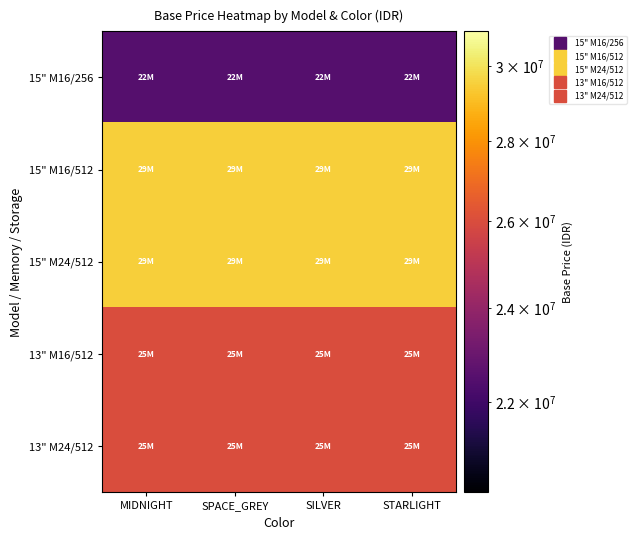

Reading left to right, what are all the values shown in this chart?

15" M16/256: MIDNIGHT=22499000	SPACE_GREY=22499000	SILVER=22499000	STARLIGHT=22499000
15" M16/512: MIDNIGHT=29499000	SPACE_GREY=29499000	SILVER=29499000	STARLIGHT=29499000
15" M24/512: MIDNIGHT=29499000	SPACE_GREY=29499000	SILVER=29499000	STARLIGHT=29499000
13" M16/512: MIDNIGHT=25999000	SPACE_GREY=25999000	SILVER=25999000	STARLIGHT=25999000
13" M24/512: MIDNIGHT=25999000	SPACE_GREY=25999000	SILVER=25999000	STARLIGHT=25999000